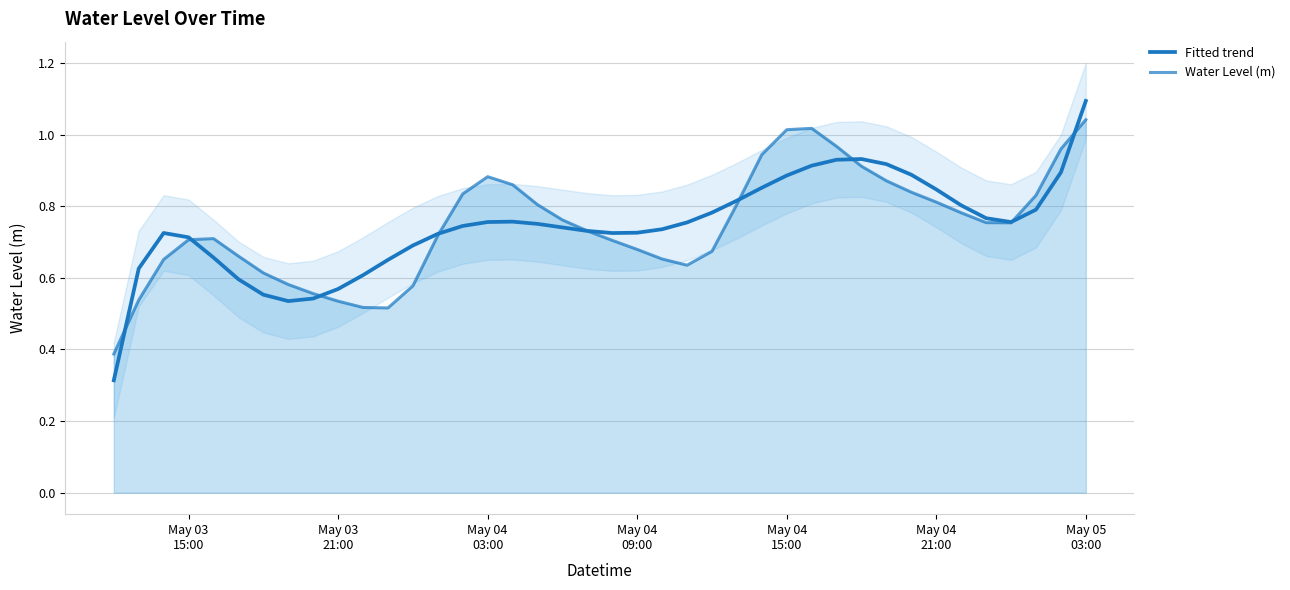

At which category does the chart reach its peak across all series?

May 05 03:00